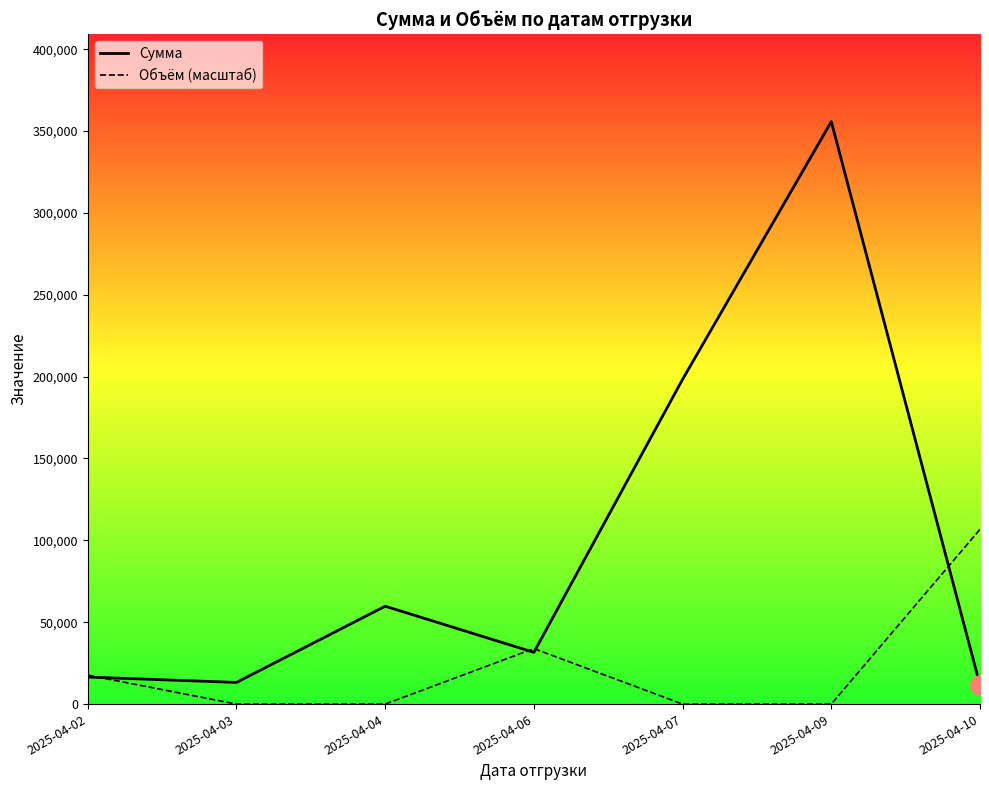

Is it true that Объём (масштаб) equals 69203.2 at 2025-04-09?

False